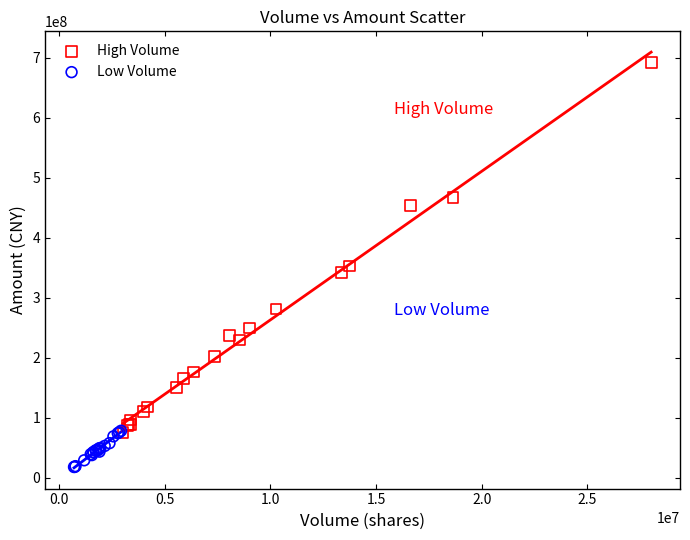

What are all the series names shown in the legend?

High Volume, Low Volume